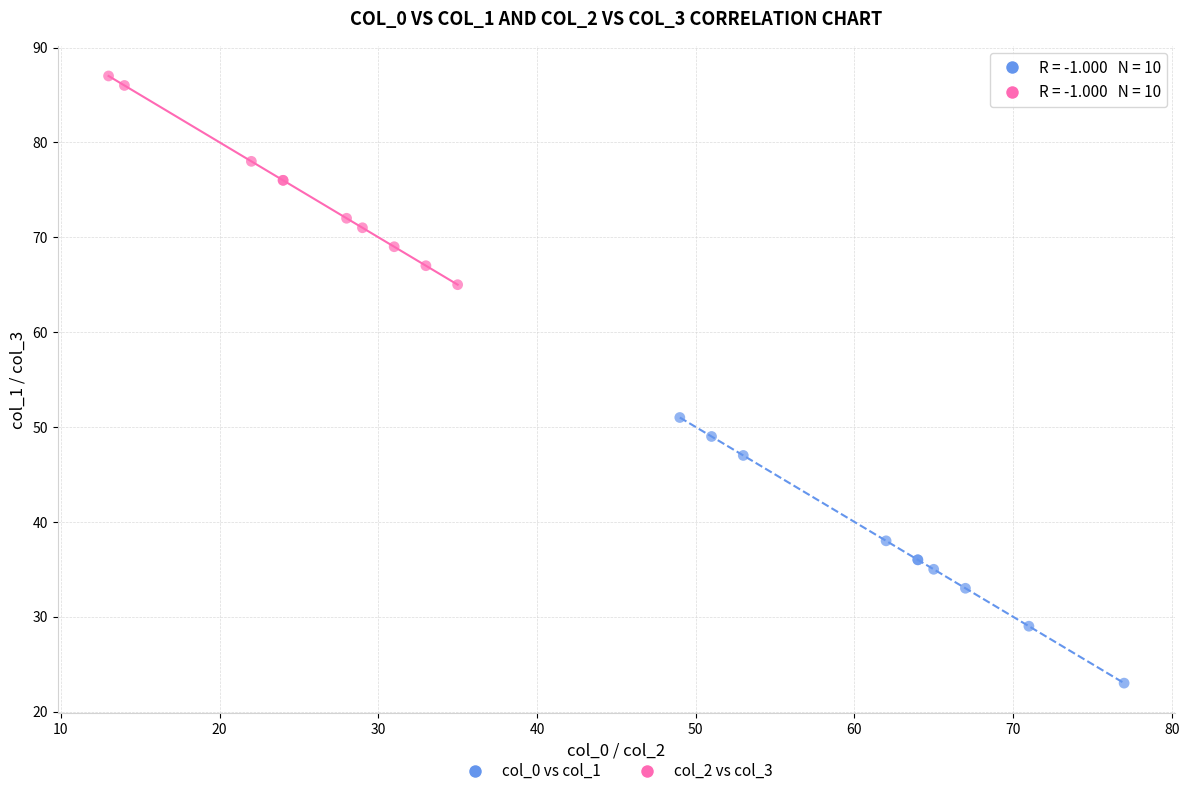

Which series contains the highest Y value?

col_2 vs col_3